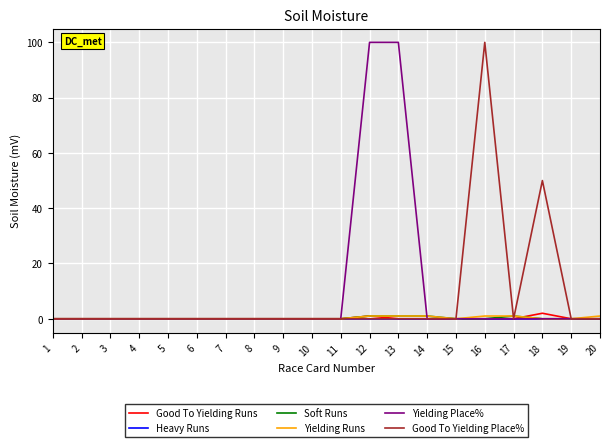

True or false: Yielding Runs and Yielding Place% cross at least once.

True